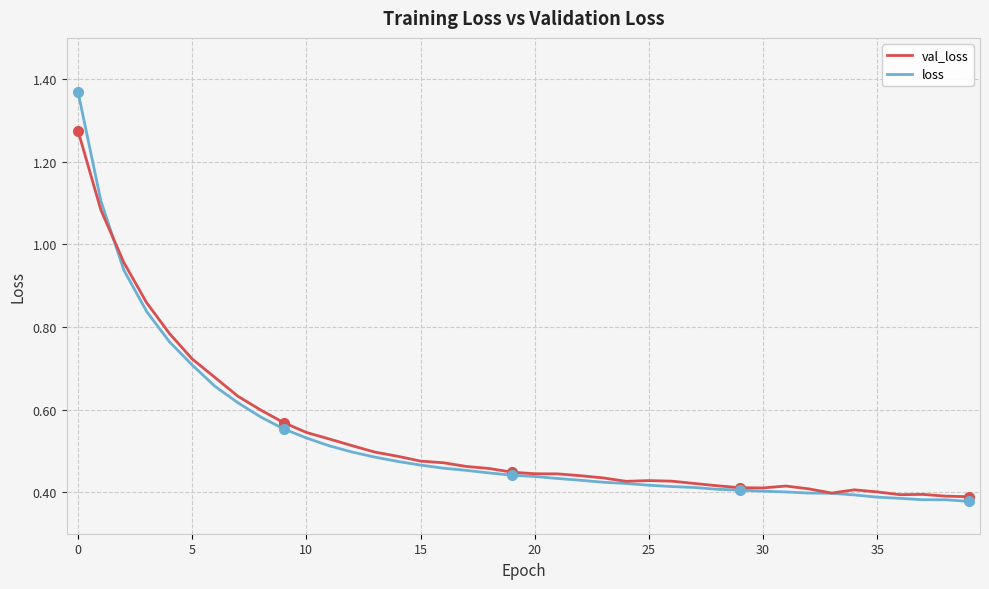

How many categories are shown in the chart?

40